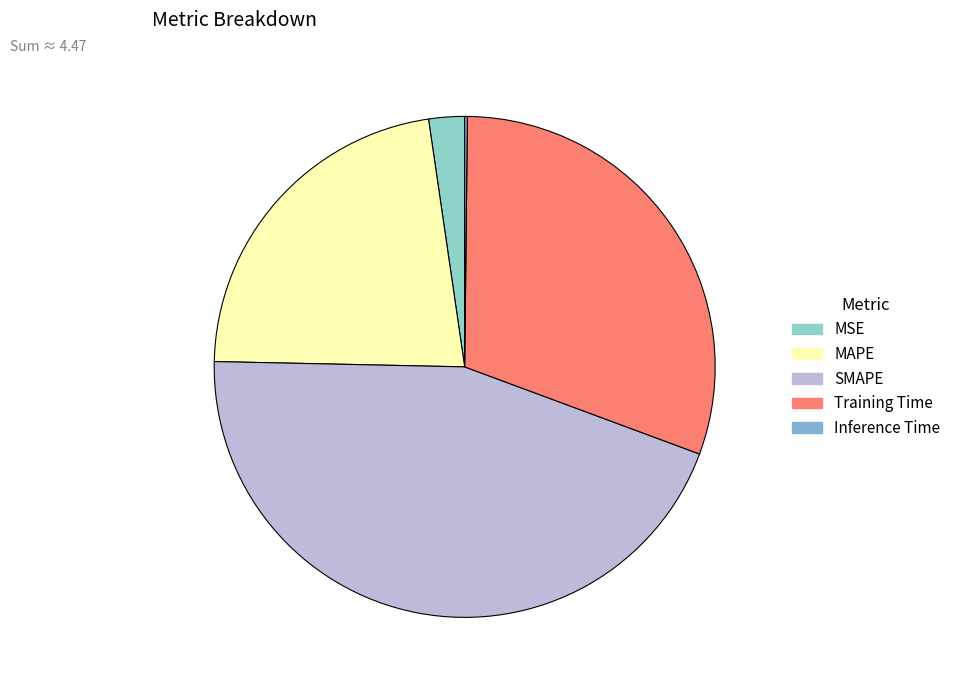

Is it true that MSE is 2% of the pie?

True